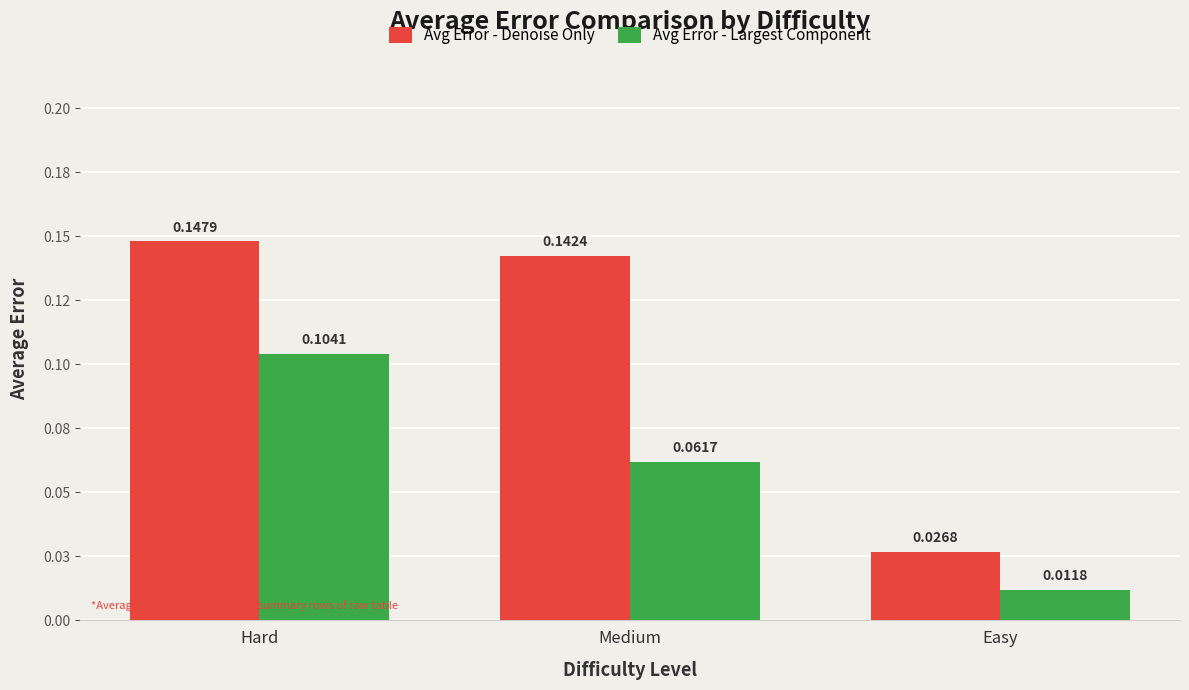

True or false: Avg Error - Denoise Only has a value of 0.2 at Medium.

False